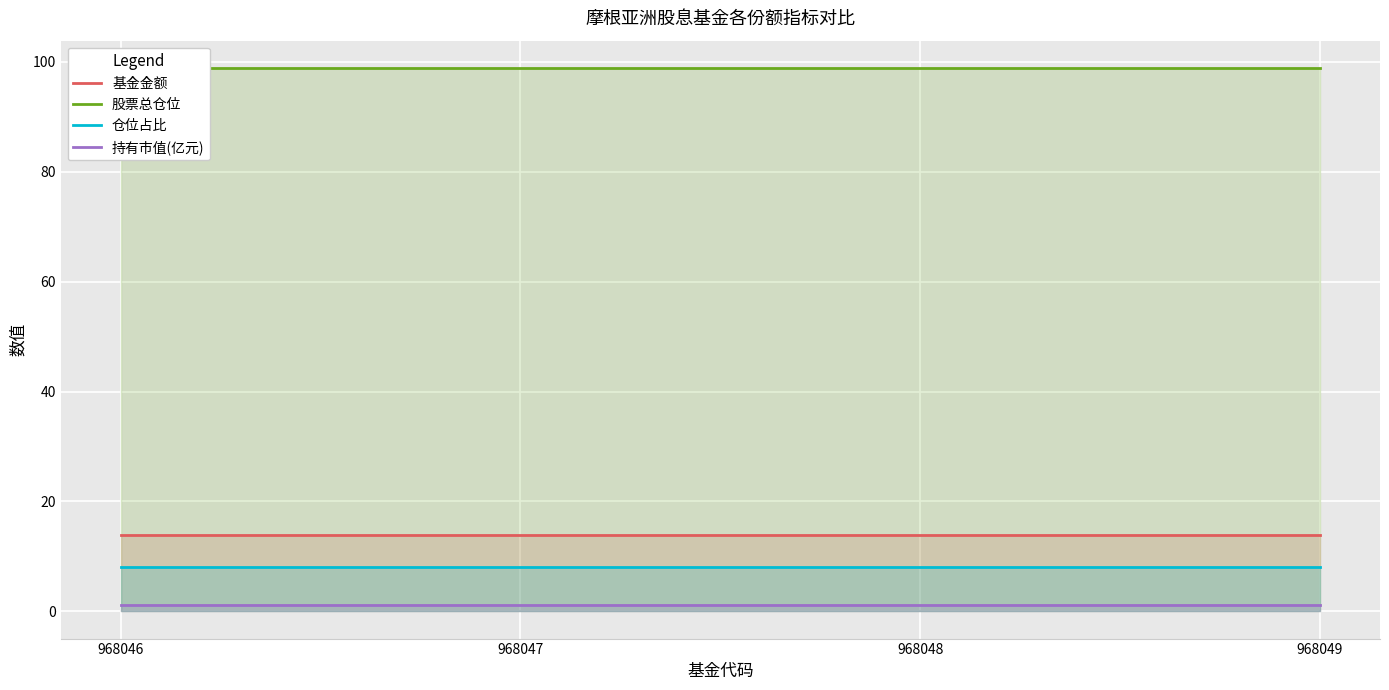

Rank the categories by 持有市值(亿元) value from lowest to highest.

968046, 968047, 968048, 968049